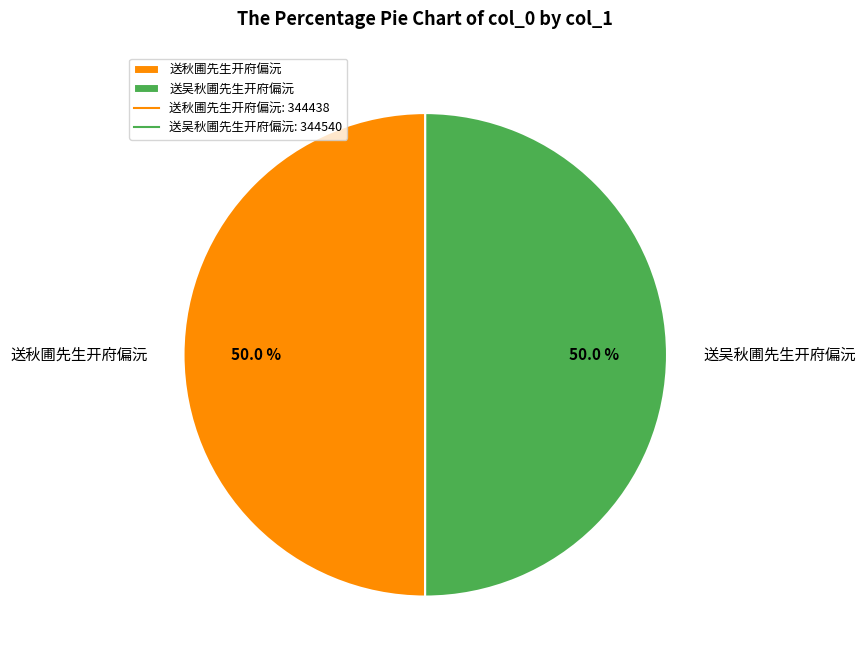

To the nearest percent, what is the combined percentage of 送秋圃先生开府偏沅 and 送吴秋圃先生开府偏沅?

100%